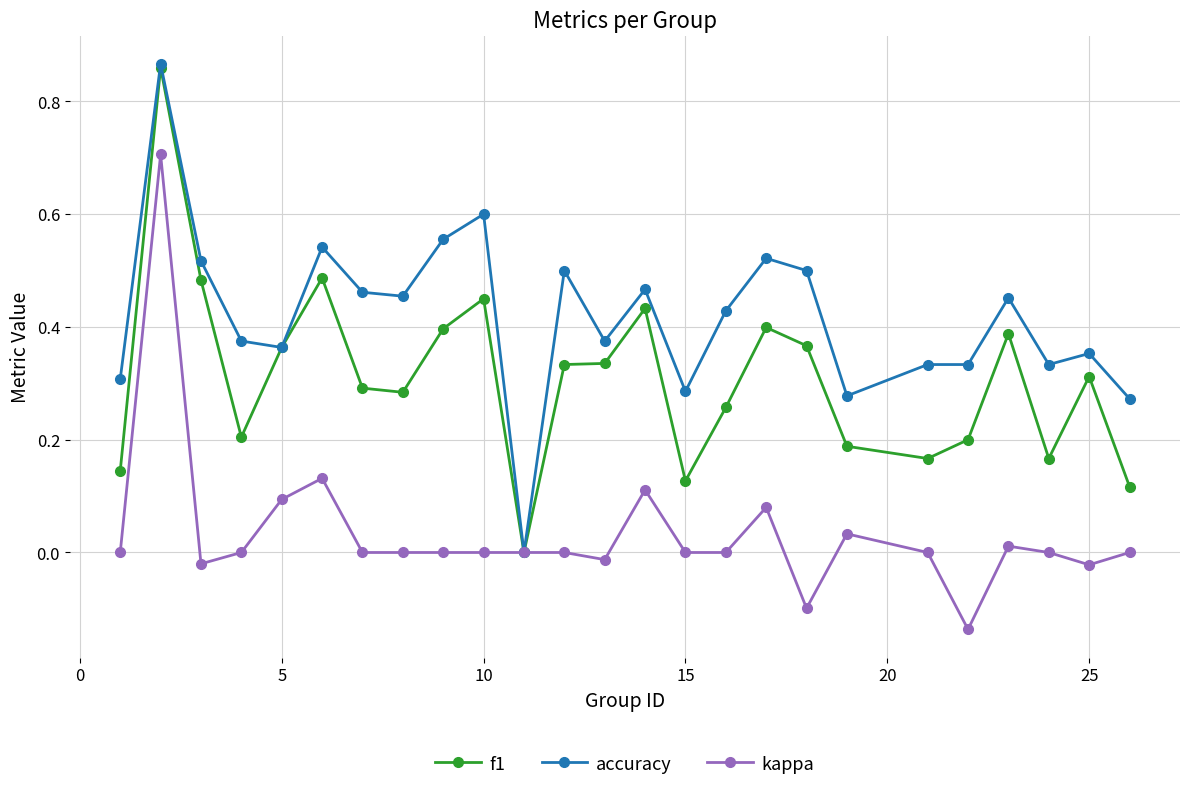

True or false: accuracy has more than 1 interior local peaks.

True